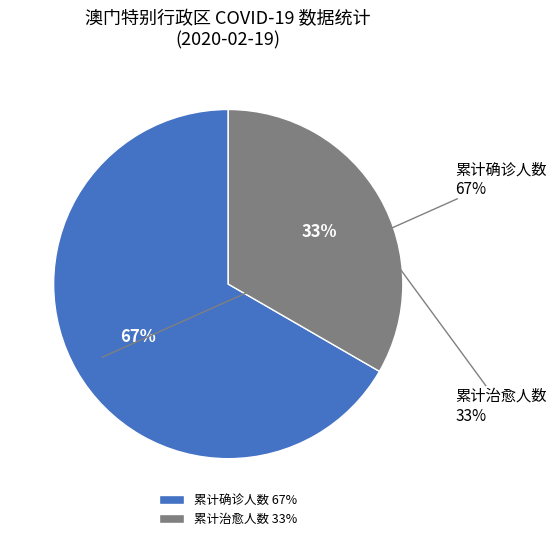

True or false: 累计确诊人数 accounts for 61% of the total.

False